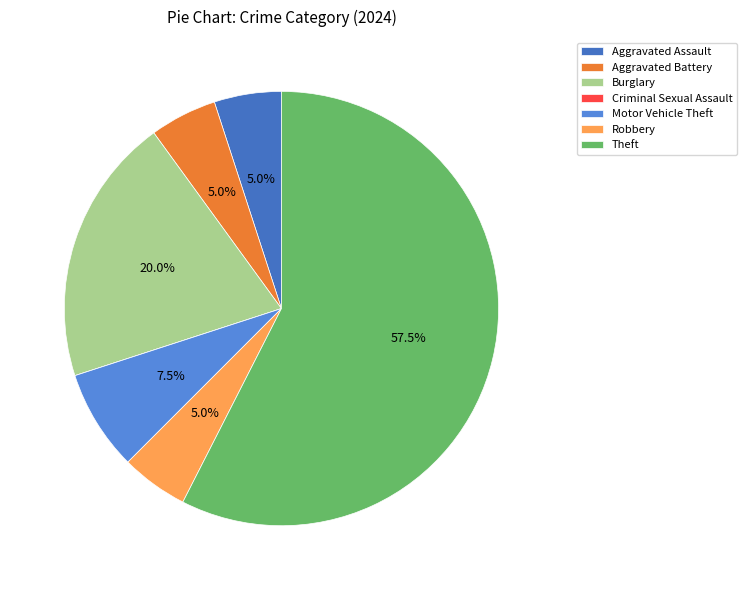

Rank the categories by value from highest to lowest.

Theft, Burglary, Motor Vehicle Theft, Aggravated Assault, Aggravated Battery, Robbery, Criminal Sexual Assault